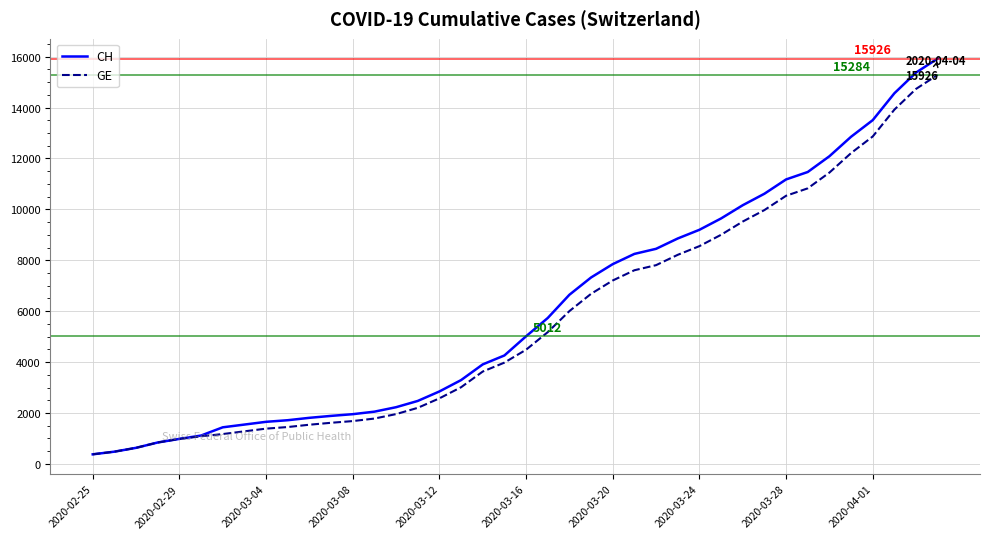

Which series has the largest range (max minus min)?

CH